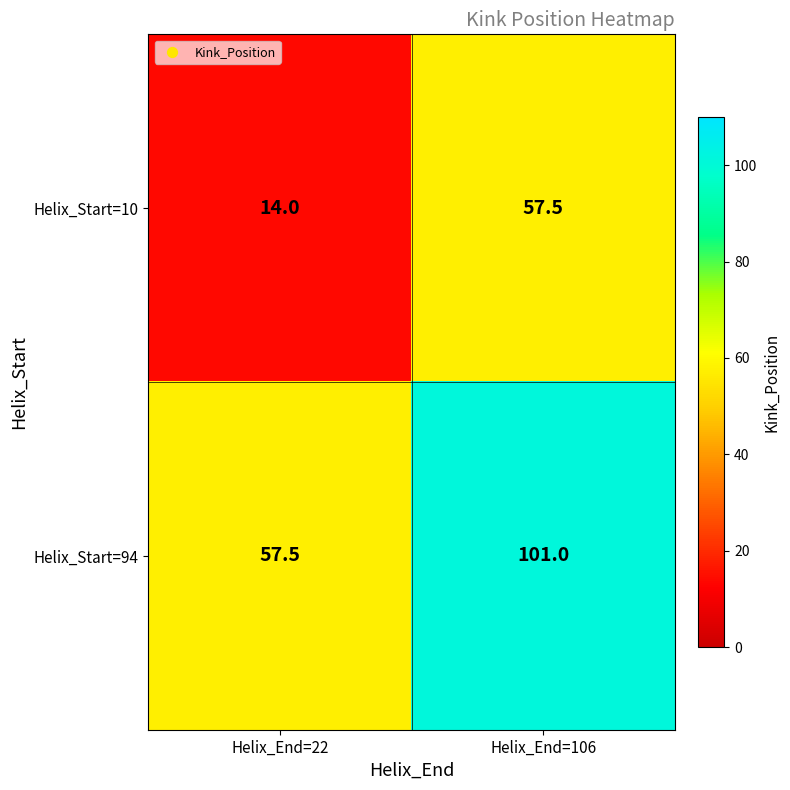

The Helix_Start=94 series shows 57.5 at Helix_End=22. True or false?

True